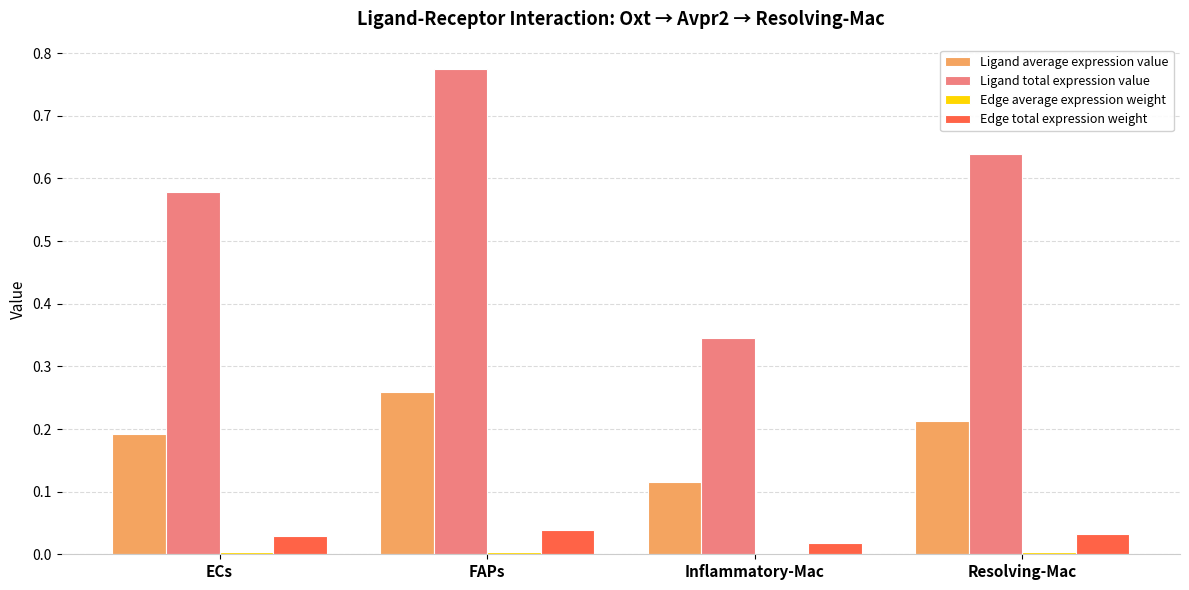

Which series has the largest total across all categories?

Ligand total expression value